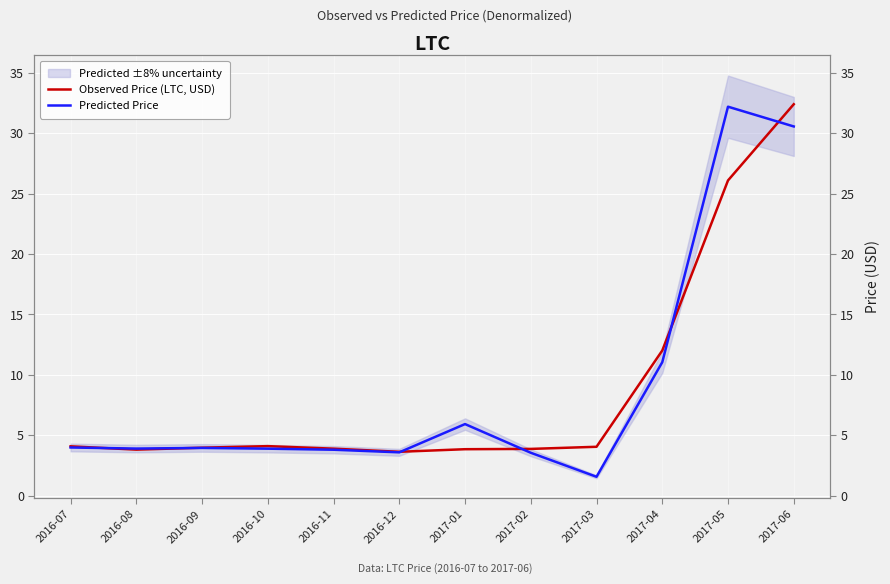

Where do Predicted Price and Observed Price (LTC, USD) first cross each other?

2016-07 and 2016-08